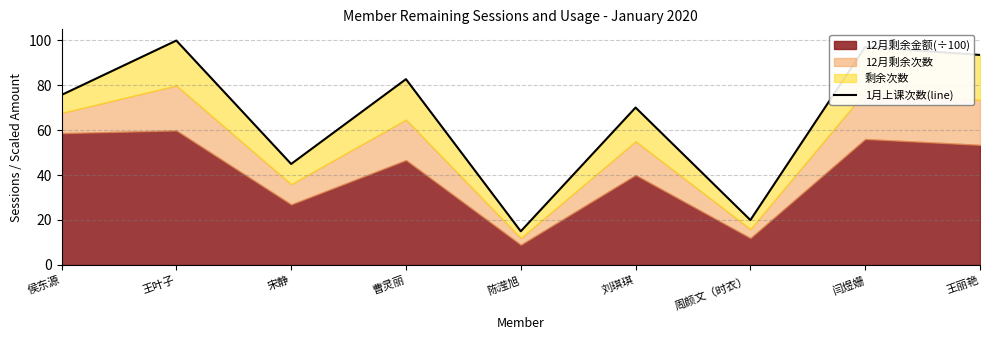

What is the sum of the values at 侯东源 and 刘琪琪?

145.6